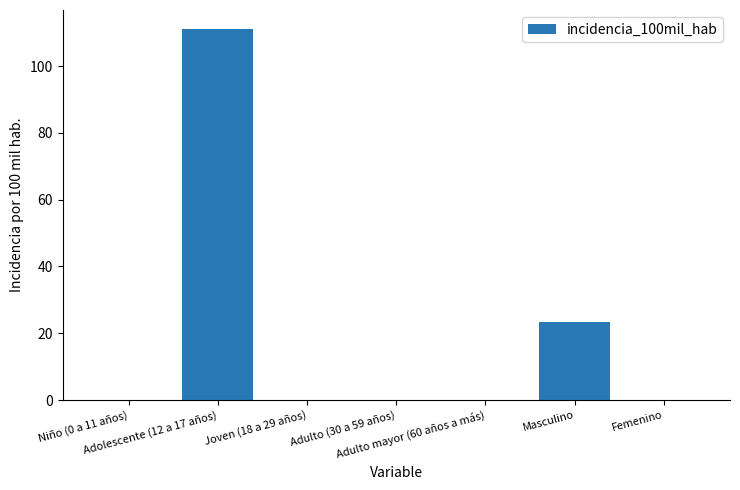

The value at Adulto mayor (60 años a más) is -58.1. True or false?

False